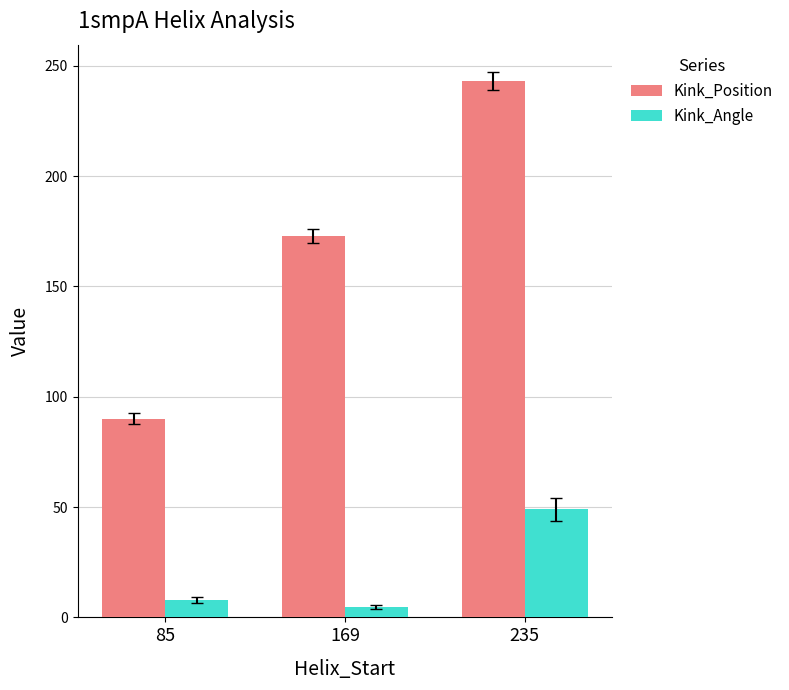

Does the chart contain stacked bars?

No